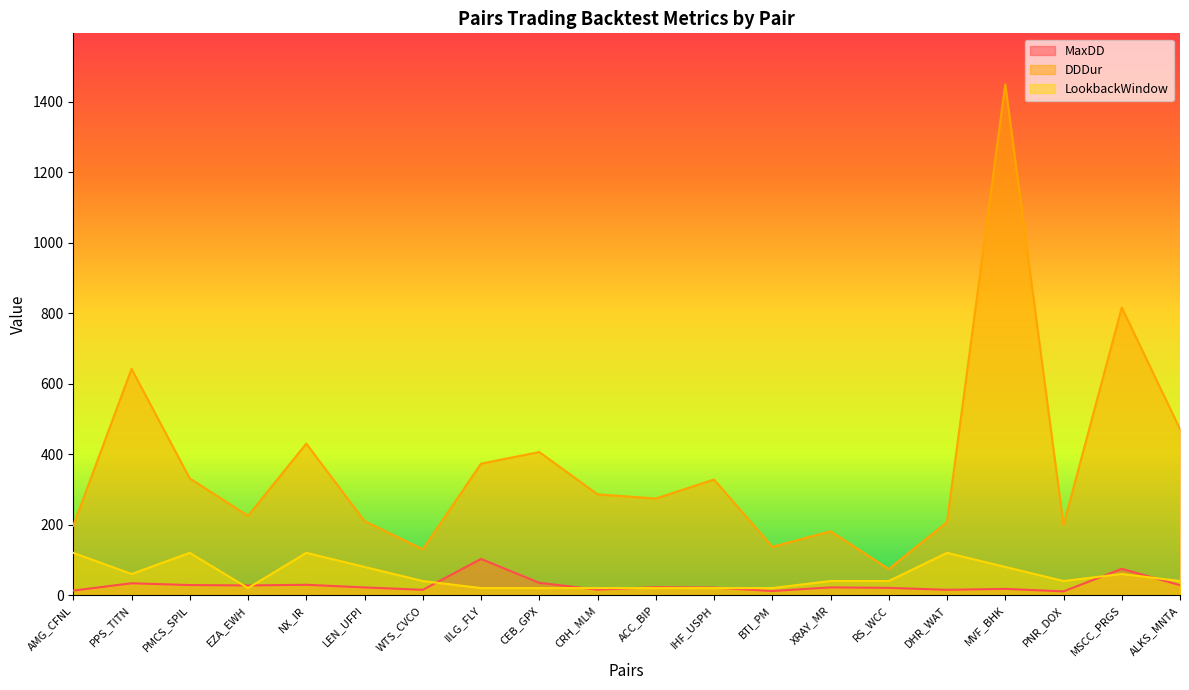

True or false: DDDur and MaxDD cross at least once.

False